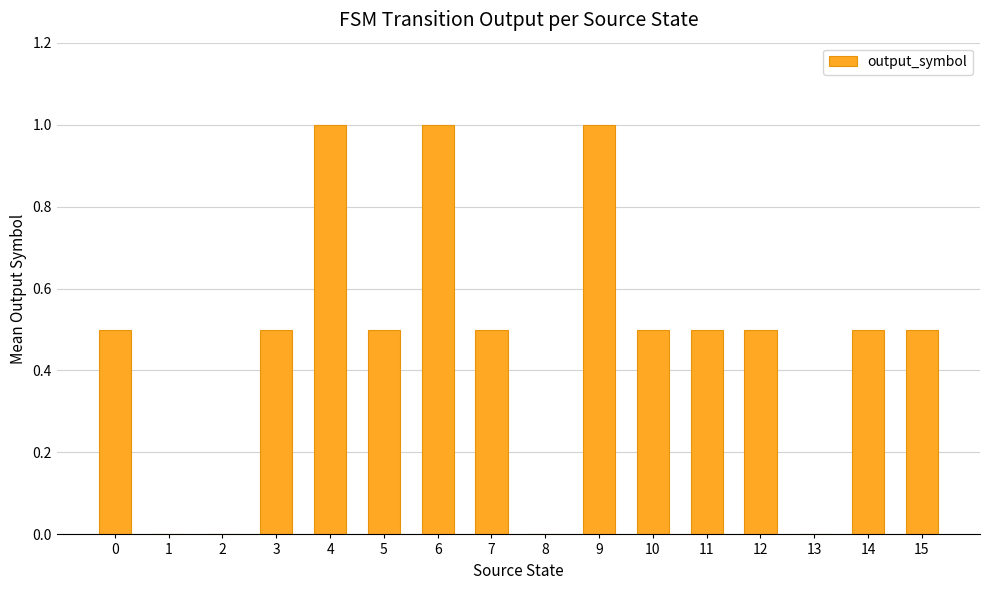

Reading left to right, transcribe all the data shown in this chart.

0.5	0.0	0.0	0.5	1.0	0.5	1.0	0.5	0.0	1.0	0.5	0.5	0.5	0.0	0.5	0.5